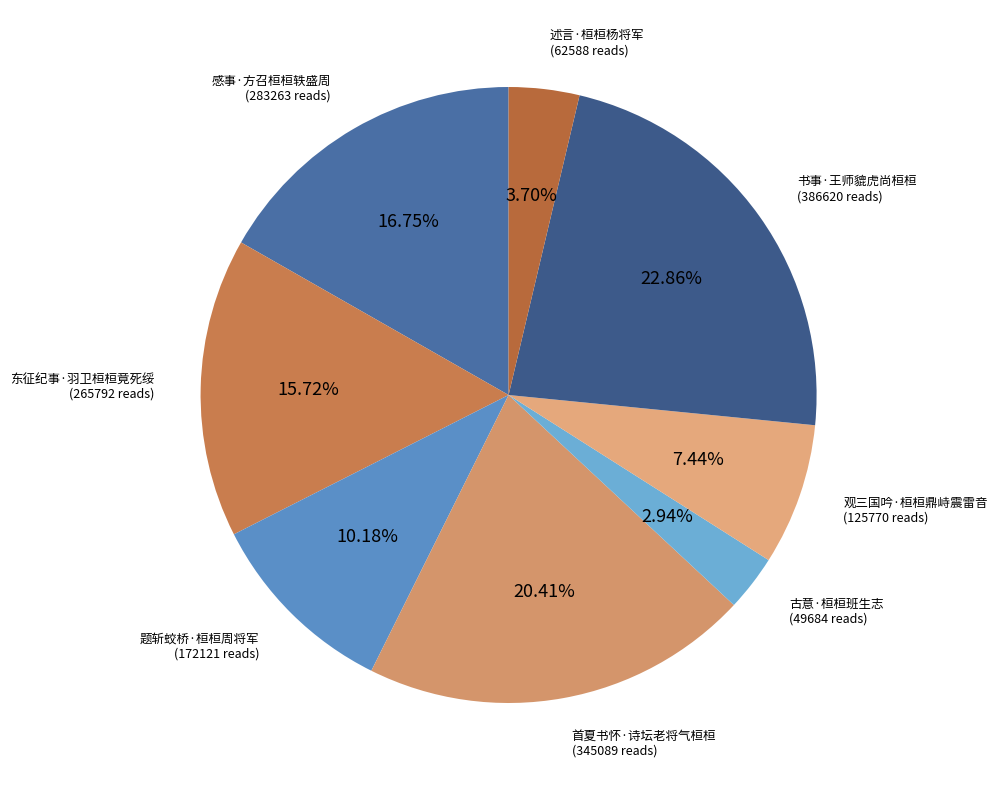

What is the largest slice in the pie chart?

书事·王师貔虎尚桓桓